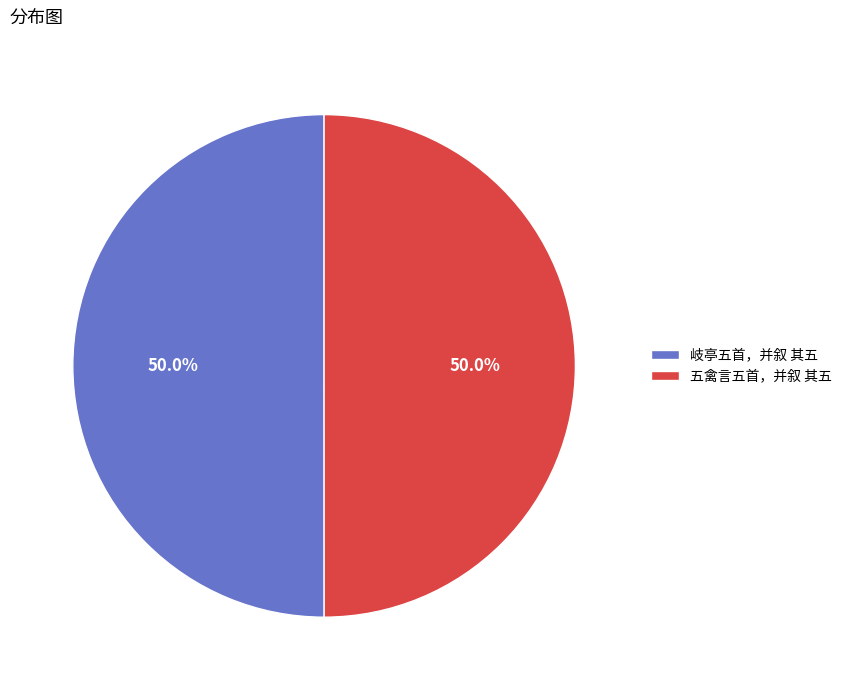

What percentage is the 五禽言五首，并叙 其五 slice, to the nearest percent?

50%